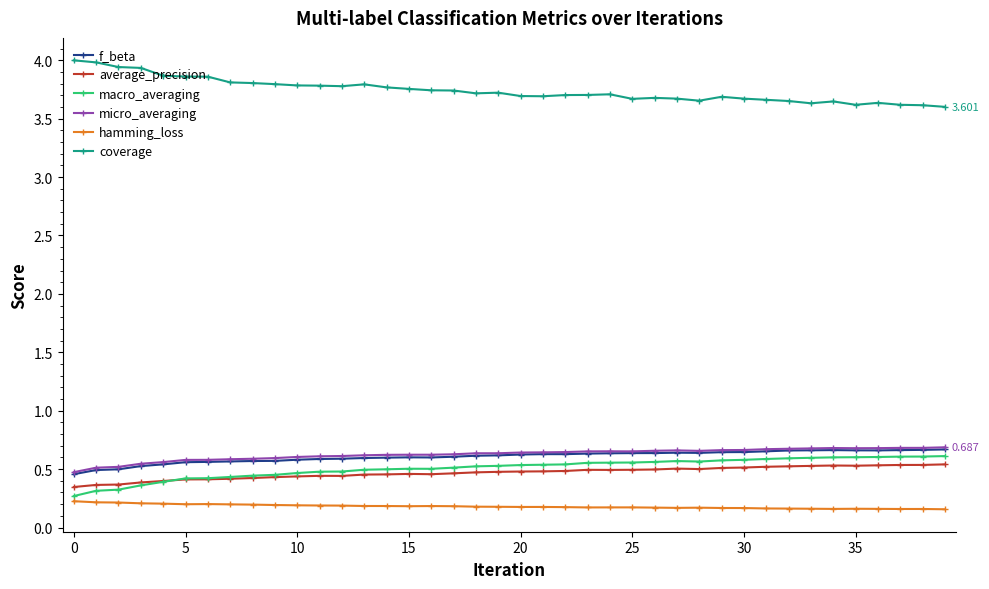

True or false: hamming_loss has more than 2 points higher than both neighbors.

True